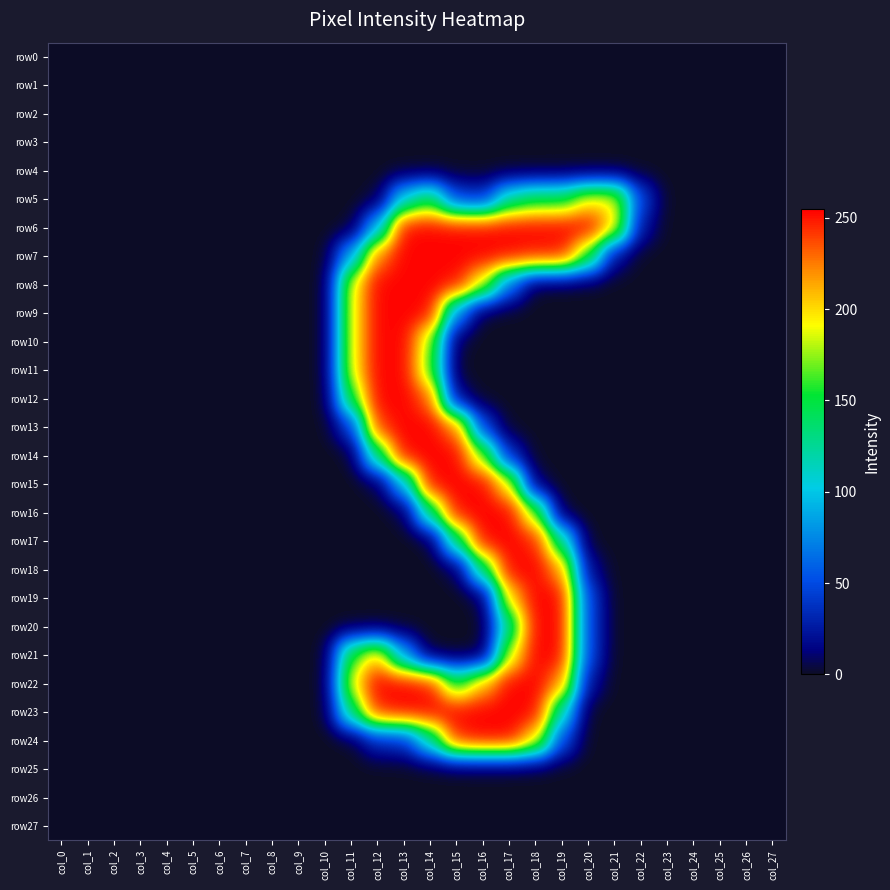

Reading left to right, transcribe all the data shown in this chart.

row0: col_0=0	col_1=0	col_2=0	col_3=0	col_4=0	col_5=0	col_6=0	col_7=0	col_8=0	col_9=0	col_10=0	col_11=0	col_12=0	col_13=0	col_14=0	col_15=0	col_16=0	col_17=0	col_18=0	col_19=0	col_20=0	col_21=0	col_22=0	col_23=0	col_24=0	col_25=0	col_26=0	col_27=0
row1: col_0=0	col_1=0	col_2=0	col_3=0	col_4=0	col_5=0	col_6=0	col_7=0	col_8=0	col_9=0	col_10=0	col_11=0	col_12=0	col_13=0	col_14=0	col_15=0	col_16=0	col_17=0	col_18=0	col_19=0	col_20=0	col_21=0	col_22=0	col_23=0	col_24=0	col_25=0	col_26=0	col_27=0
row2: col_0=0	col_1=0	col_2=0	col_3=0	col_4=0	col_5=0	col_6=0	col_7=0	col_8=0	col_9=0	col_10=0	col_11=0	col_12=0	col_13=0	col_14=0	col_15=0	col_16=0	col_17=0	col_18=0	col_19=0	col_20=0	col_21=0	col_22=0	col_23=0	col_24=0	col_25=0	col_26=0	col_27=0
row3: col_0=0	col_1=0	col_2=0	col_3=0	col_4=0	col_5=0	col_6=0	col_7=0	col_8=0	col_9=0	col_10=0	col_11=0	col_12=0	col_13=0	col_14=0	col_15=0	col_16=0	col_17=0	col_18=0	col_19=0	col_20=0	col_21=0	col_22=0	col_23=0	col_24=0	col_25=0	col_26=0	col_27=0
row4: col_0=0	col_1=0	col_2=0	col_3=0	col_4=0	col_5=0	col_6=0	col_7=0	col_8=0	col_9=0	col_10=0	col_11=0	col_12=0	col_13=0	col_14=0	col_15=0	col_16=0	col_17=0	col_18=0	col_19=0	col_20=0	col_21=0	col_22=0	col_23=0	col_24=0	col_25=0	col_26=0	col_27=0
row5: col_0=0	col_1=0	col_2=0	col_3=0	col_4=0	col_5=0	col_6=0	col_7=0	col_8=0	col_9=0	col_10=0	col_11=0	col_12=2	col_13=106	col_14=147	col_15=47	col_16=39	col_17=125	col_18=147	col_19=147	col_20=193	col_21=193	col_22=47	col_23=0	col_24=0	col_25=0	col_26=0	col_27=0
row6: col_0=0	col_1=0	col_2=0	col_3=0	col_4=0	col_5=0	col_6=0	col_7=0	col_8=0	col_9=0	col_10=0	col_11=0	col_12=91	col_13=254	col_14=254	col_15=254	col_16=254	col_17=254	col_18=254	col_19=254	col_20=254	col_21=202	col_22=23	col_23=0	col_24=0	col_25=0	col_26=0	col_27=0
row7: col_0=0	col_1=0	col_2=0	col_3=0	col_4=0	col_5=0	col_6=0	col_7=0	col_8=0	col_9=0	col_10=0	col_11=86	col_12=227	col_13=254	col_14=254	col_15=254	col_16=254	col_17=253	col_18=249	col_19=249	col_20=161	col_21=19	col_22=0	col_23=0	col_24=0	col_25=0	col_26=0	col_27=0
row8: col_0=0	col_1=0	col_2=0	col_3=0	col_4=0	col_5=0	col_6=0	col_7=0	col_8=0	col_9=0	col_10=0	col_11=190	col_12=254	col_13=254	col_14=254	col_15=252	col_16=188	col_17=66	col_18=0	col_19=0	col_20=0	col_21=0	col_22=0	col_23=0	col_24=0	col_25=0	col_26=0	col_27=0
row9: col_0=0	col_1=0	col_2=0	col_3=0	col_4=0	col_5=0	col_6=0	col_7=0	col_8=0	col_9=0	col_10=0	col_11=190	col_12=254	col_13=254	col_14=254	col_15=76	col_16=0	col_17=0	col_18=0	col_19=0	col_20=0	col_21=0	col_22=0	col_23=0	col_24=0	col_25=0	col_26=0	col_27=0
row10: col_0=0	col_1=0	col_2=0	col_3=0	col_4=0	col_5=0	col_6=0	col_7=0	col_8=0	col_9=0	col_10=0	col_11=190	col_12=254	col_13=254	col_14=176	col_15=3	col_16=0	col_17=0	col_18=0	col_19=0	col_20=0	col_21=0	col_22=0	col_23=0	col_24=0	col_25=0	col_26=0	col_27=0
row11: col_0=0	col_1=0	col_2=0	col_3=0	col_4=0	col_5=0	col_6=0	col_7=0	col_8=0	col_9=0	col_10=0	col_11=190	col_12=254	col_13=254	col_14=167	col_15=0	col_16=0	col_17=0	col_18=0	col_19=0	col_20=0	col_21=0	col_22=0	col_23=0	col_24=0	col_25=0	col_26=0	col_27=0
row12: col_0=0	col_1=0	col_2=0	col_3=0	col_4=0	col_5=0	col_6=0	col_7=0	col_8=0	col_9=0	col_10=0	col_11=153	col_12=254	col_13=254	col_14=234	col_15=16	col_16=0	col_17=0	col_18=0	col_19=0	col_20=0	col_21=0	col_22=0	col_23=0	col_24=0	col_25=0	col_26=0	col_27=0
row13: col_0=0	col_1=0	col_2=0	col_3=0	col_4=0	col_5=0	col_6=0	col_7=0	col_8=0	col_9=0	col_10=0	col_11=42	col_12=242	col_13=254	col_14=254	col_15=228	col_16=45	col_17=0	col_18=0	col_19=0	col_20=0	col_21=0	col_22=0	col_23=0	col_24=0	col_25=0	col_26=0	col_27=0
row14: col_0=0	col_1=0	col_2=0	col_3=0	col_4=0	col_5=0	col_6=0	col_7=0	col_8=0	col_9=0	col_10=0	col_11=0	col_12=135	col_13=254	col_14=254	col_15=254	col_16=173	col_17=35	col_18=0	col_19=0	col_20=0	col_21=0	col_22=0	col_23=0	col_24=0	col_25=0	col_26=0	col_27=0
row15: col_0=0	col_1=0	col_2=0	col_3=0	col_4=0	col_5=0	col_6=0	col_7=0	col_8=0	col_9=0	col_10=0	col_11=0	col_12=3	col_13=93	col_14=254	col_15=254	col_16=254	col_17=196	col_18=6	col_19=0	col_20=0	col_21=0	col_22=0	col_23=0	col_24=0	col_25=0	col_26=0	col_27=0
row16: col_0=0	col_1=0	col_2=0	col_3=0	col_4=0	col_5=0	col_6=0	col_7=0	col_8=0	col_9=0	col_10=0	col_11=0	col_12=0	col_13=3	col_14=136	col_15=253	col_16=254	col_17=254	col_18=173	col_19=0	col_20=0	col_21=0	col_22=0	col_23=0	col_24=0	col_25=0	col_26=0	col_27=0
row17: col_0=0	col_1=0	col_2=0	col_3=0	col_4=0	col_5=0	col_6=0	col_7=0	col_8=0	col_9=0	col_10=0	col_11=0	col_12=0	col_13=0	col_14=0	col_15=136	col_16=254	col_17=254	col_18=247	col_19=129	col_20=0	col_21=0	col_22=0	col_23=0	col_24=0	col_25=0	col_26=0	col_27=0
row18: col_0=0	col_1=0	col_2=0	col_3=0	col_4=0	col_5=0	col_6=0	col_7=0	col_8=0	col_9=0	col_10=0	col_11=0	col_12=0	col_13=0	col_14=0	col_15=4	col_16=138	col_17=254	col_18=254	col_19=218	col_20=19	col_21=0	col_22=0	col_23=0	col_24=0	col_25=0	col_26=0	col_27=0
row19: col_0=0	col_1=0	col_2=0	col_3=0	col_4=0	col_5=0	col_6=0	col_7=0	col_8=0	col_9=0	col_10=0	col_11=0	col_12=0	col_13=0	col_14=0	col_15=0	col_16=3	col_17=203	col_18=254	col_19=254	col_20=48	col_21=0	col_22=0	col_23=0	col_24=0	col_25=0	col_26=0	col_27=0
row20: col_0=0	col_1=0	col_2=0	col_3=0	col_4=0	col_5=0	col_6=0	col_7=0	col_8=0	col_9=0	col_10=0	col_11=0	col_12=0	col_13=0	col_14=0	col_15=0	col_16=0	col_17=128	col_18=254	col_19=255	col_20=48	col_21=0	col_22=0	col_23=0	col_24=0	col_25=0	col_26=0	col_27=0
row21: col_0=0	col_1=0	col_2=0	col_3=0	col_4=0	col_5=0	col_6=0	col_7=0	col_8=0	col_9=0	col_10=0	col_11=158	col_12=207	col_13=84	col_14=0	col_15=0	col_16=0	col_17=183	col_18=254	col_19=254	col_20=48	col_21=0	col_22=0	col_23=0	col_24=0	col_25=0	col_26=0	col_27=0
row22: col_0=0	col_1=0	col_2=0	col_3=0	col_4=0	col_5=0	col_6=0	col_7=0	col_8=0	col_9=0	col_10=0	col_11=190	col_12=254	col_13=254	col_14=250	col_15=150	col_16=211	col_17=254	col_18=254	col_19=221	col_20=22	col_21=0	col_22=0	col_23=0	col_24=0	col_25=0	col_26=0	col_27=0
row23: col_0=0	col_1=0	col_2=0	col_3=0	col_4=0	col_5=0	col_6=0	col_7=0	col_8=0	col_9=0	col_10=0	col_11=137	col_12=247	col_13=254	col_14=254	col_15=254	col_16=254	col_17=254	col_18=254	col_19=119	col_20=0	col_21=0	col_22=0	col_23=0	col_24=0	col_25=0	col_26=0	col_27=0
row24: col_0=0	col_1=0	col_2=0	col_3=0	col_4=0	col_5=0	col_6=0	col_7=0	col_8=0	col_9=0	col_10=0	col_11=0	col_12=34	col_13=38	col_14=121	col_15=246	col_16=254	col_17=254	col_18=199	col_19=50	col_20=0	col_21=0	col_22=0	col_23=0	col_24=0	col_25=0	col_26=0	col_27=0
row25: col_0=0	col_1=0	col_2=0	col_3=0	col_4=0	col_5=0	col_6=0	col_7=0	col_8=0	col_9=0	col_10=0	col_11=0	col_12=0	col_13=0	col_14=0	col_15=0	col_16=0	col_17=0	col_18=0	col_19=0	col_20=0	col_21=0	col_22=0	col_23=0	col_24=0	col_25=0	col_26=0	col_27=0
row26: col_0=0	col_1=0	col_2=0	col_3=0	col_4=0	col_5=0	col_6=0	col_7=0	col_8=0	col_9=0	col_10=0	col_11=0	col_12=0	col_13=0	col_14=0	col_15=0	col_16=0	col_17=0	col_18=0	col_19=0	col_20=0	col_21=0	col_22=0	col_23=0	col_24=0	col_25=0	col_26=0	col_27=0
row27: col_0=0	col_1=0	col_2=0	col_3=0	col_4=0	col_5=0	col_6=0	col_7=0	col_8=0	col_9=0	col_10=0	col_11=0	col_12=0	col_13=0	col_14=0	col_15=0	col_16=0	col_17=0	col_18=0	col_19=0	col_20=0	col_21=0	col_22=0	col_23=0	col_24=0	col_25=0	col_26=0	col_27=0